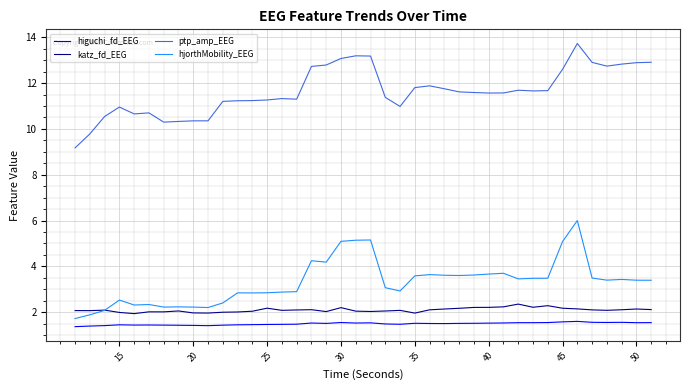

True or false: ptp_amp_EEG and higuchi_fd_EEG intersect in this chart.

False